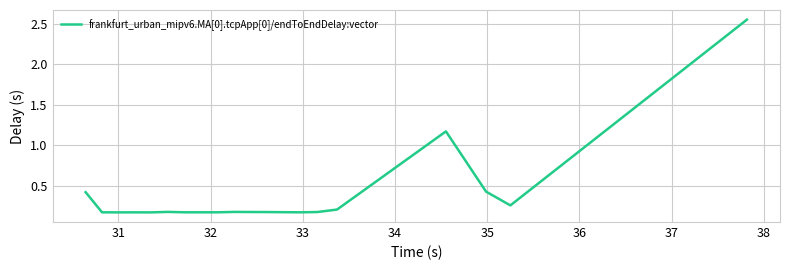

True or false: the data has more than 1 interior local peaks.

True